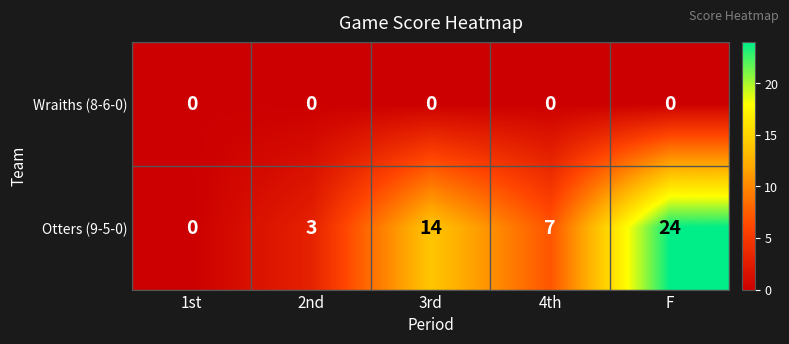

Reading left to right, what are all the values shown in this chart?

Wraiths (8-6-0): 1st=0	2nd=0	3rd=0	4th=0	F=0
Otters (9-5-0): 1st=0	2nd=3	3rd=14	4th=7	F=24